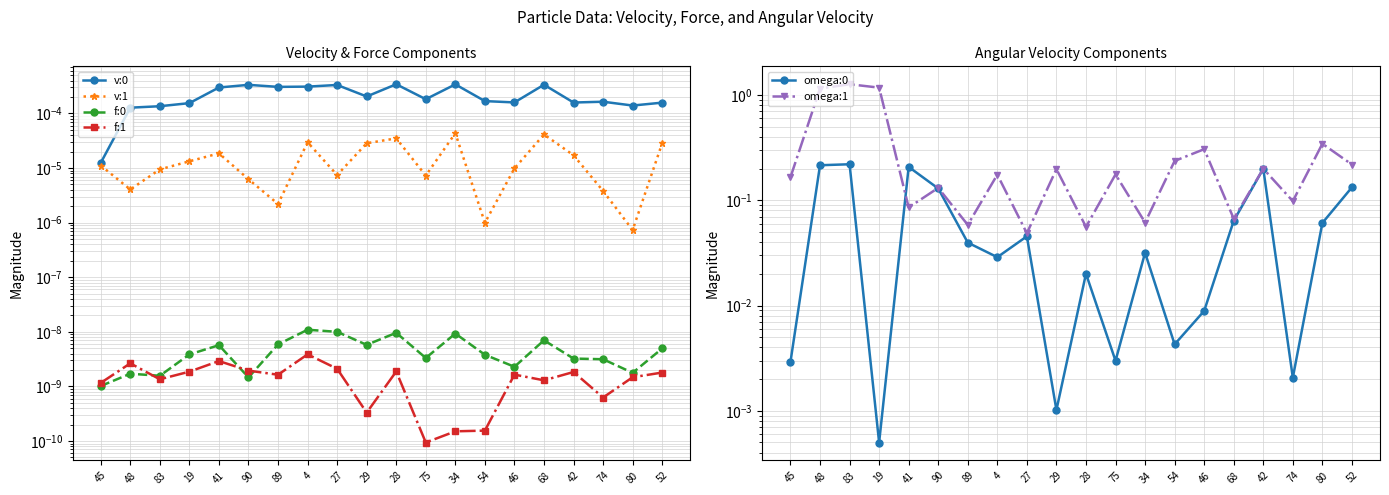

True or false: omega:0 has more than 0 interior local peaks.

True